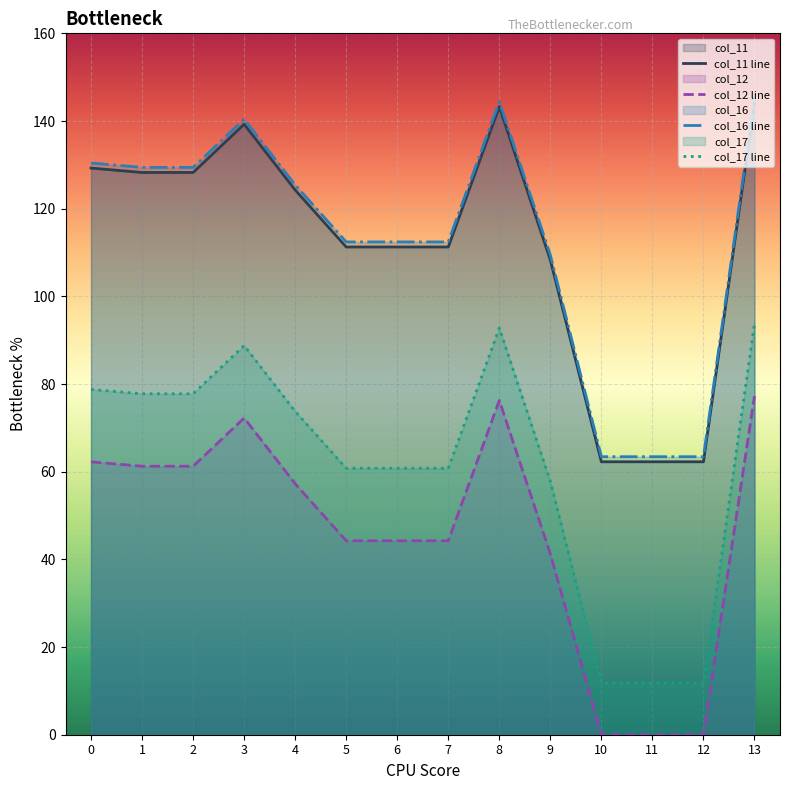

Is it true that col_17 line equals 77.8 at 2?

True